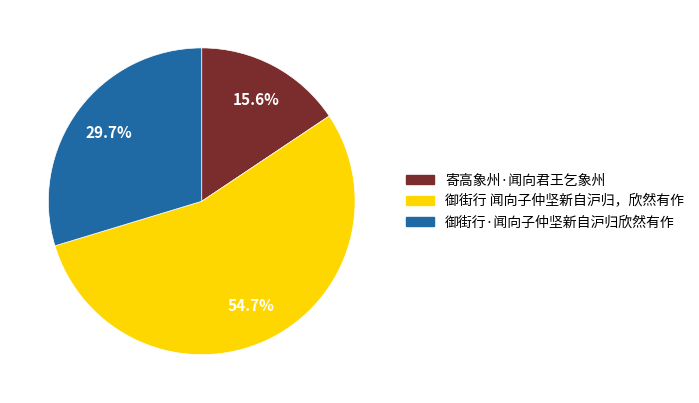

Rank the categories by value from lowest to highest.

寄高象州·闻向君王乞象州, 御街行·闻向子仲坚新自沪归欣然有作, 御街行 闻向子仲坚新自沪归，欣然有作